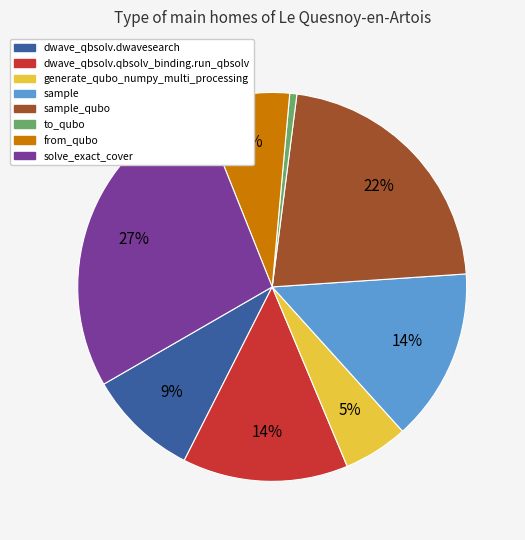

Which category has the biggest portion of the pie?

solve_exact_cover